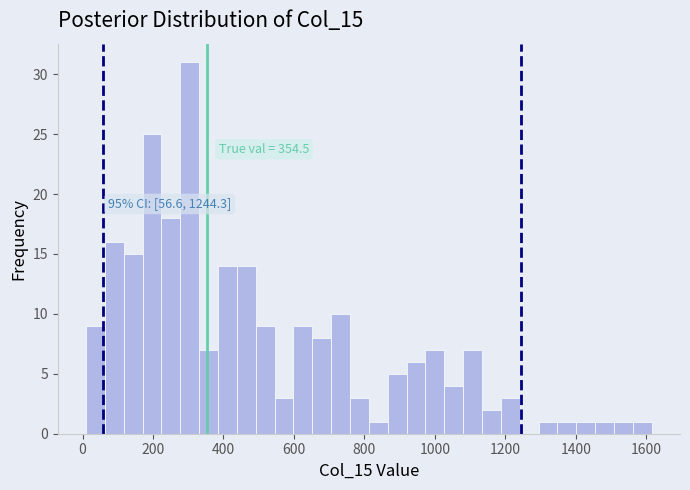

Read against the x-axis, roughly where is the centre of the tallest bar?

300